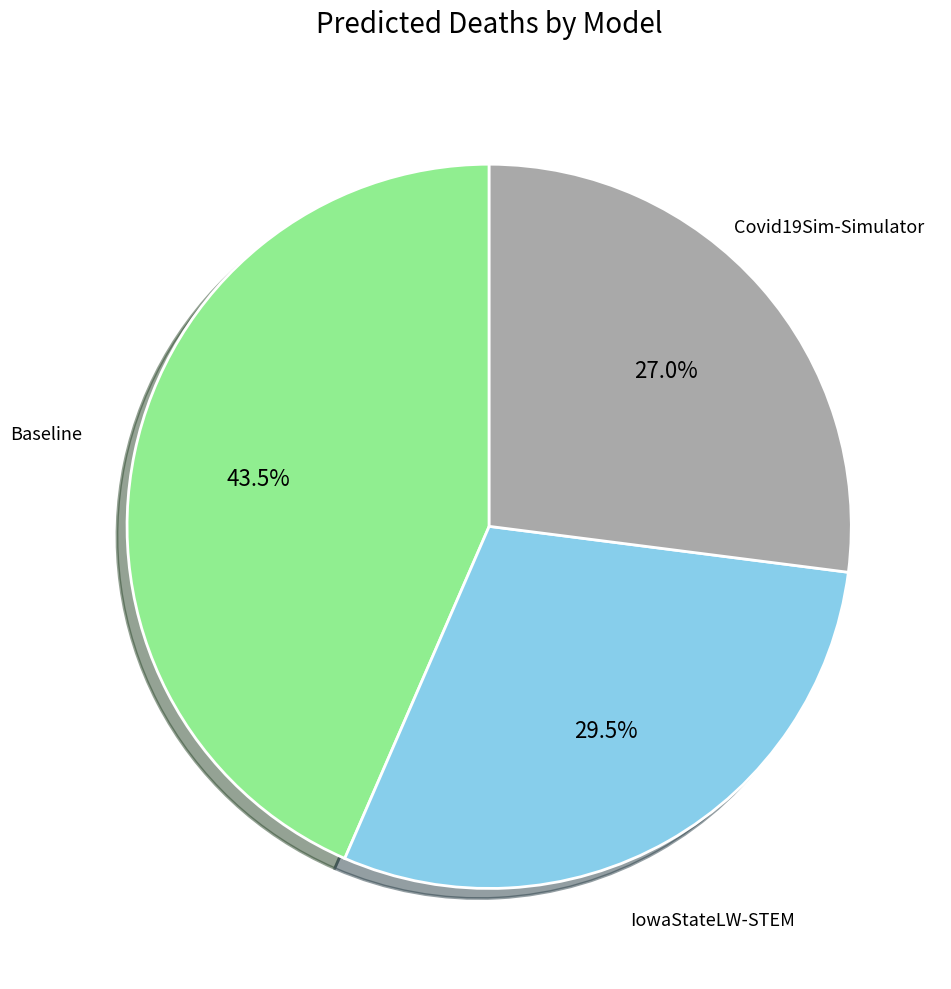

Is there any slice that represents more than half of the pie?

No